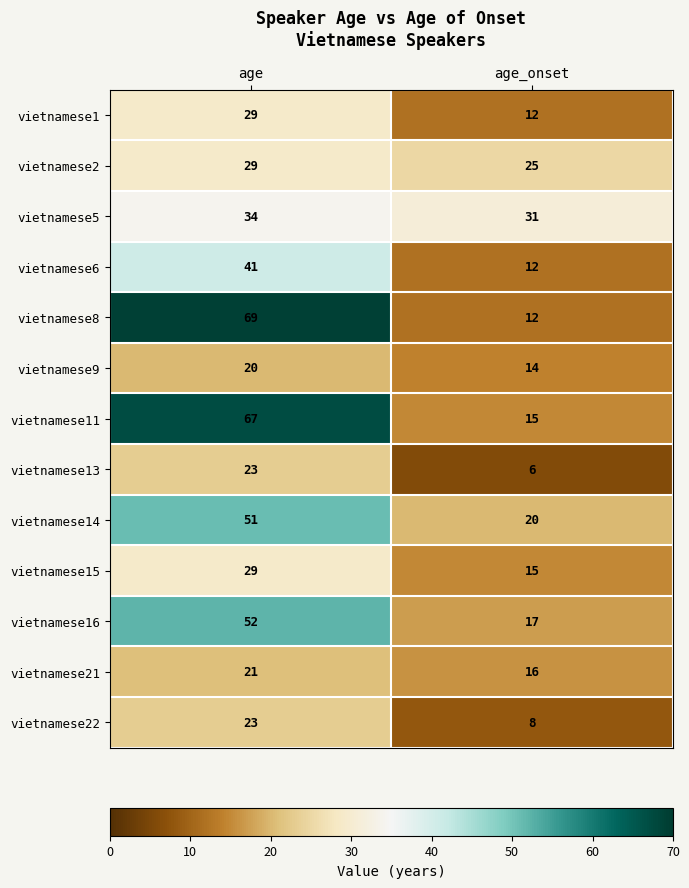

Reading left to right, transcribe all the data shown in this chart.

vietnamese1: 29	12
vietnamese2: 29	25
vietnamese5: 34	31
vietnamese6: 41	12
vietnamese8: 69	12
vietnamese9: 20	14
vietnamese11: 67	15
vietnamese13: 23	6
vietnamese14: 51	20
vietnamese15: 29	15
vietnamese16: 52	17
vietnamese21: 21	16
vietnamese22: 23	8